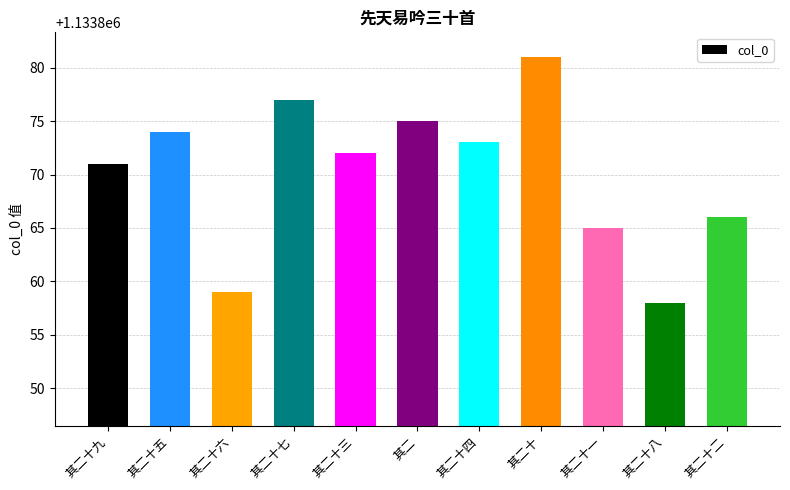

The value at 其二 is 1133875. True or false?

True